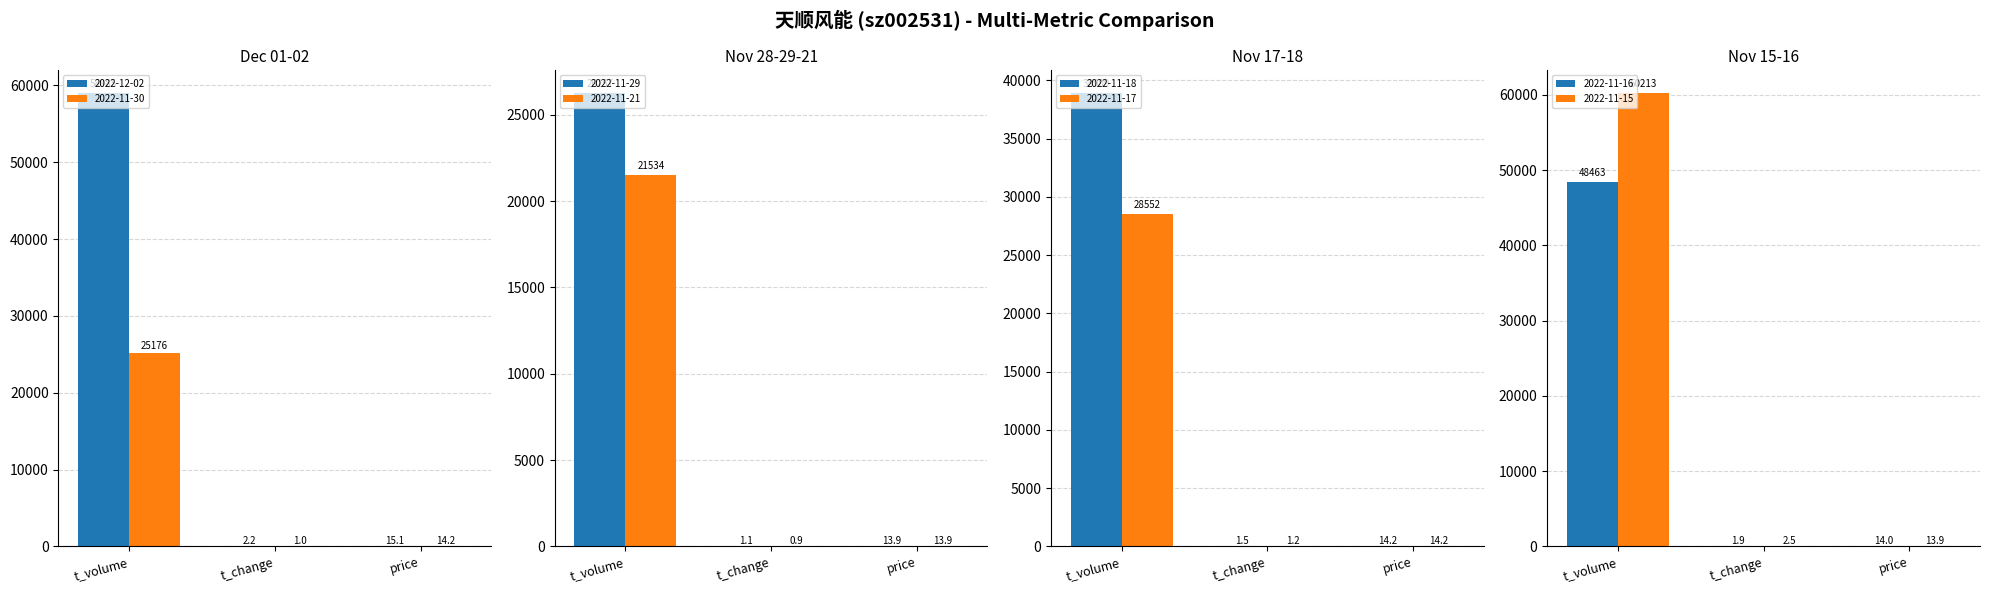

What is the maximum value for 2022-12-02?

58985.0